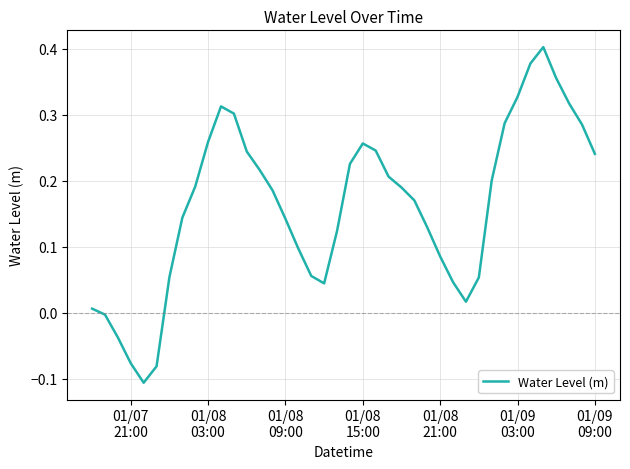

Does the chart display data point markers on the line(s)?

No